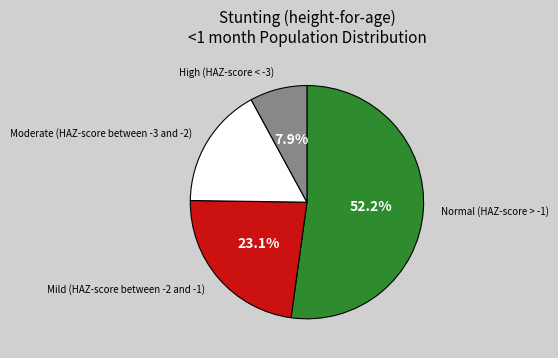

How many segments does this pie chart have?

4